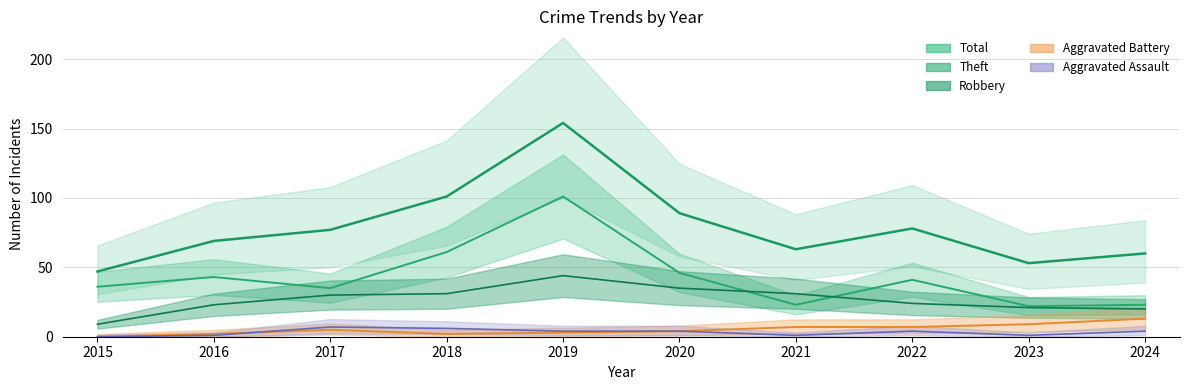

Count the number of categories in the chart.

10